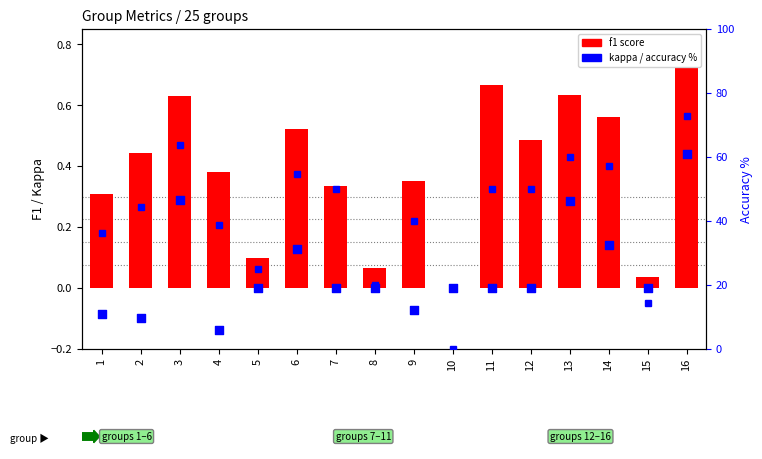

At which category is the sum across all series the highest?

16